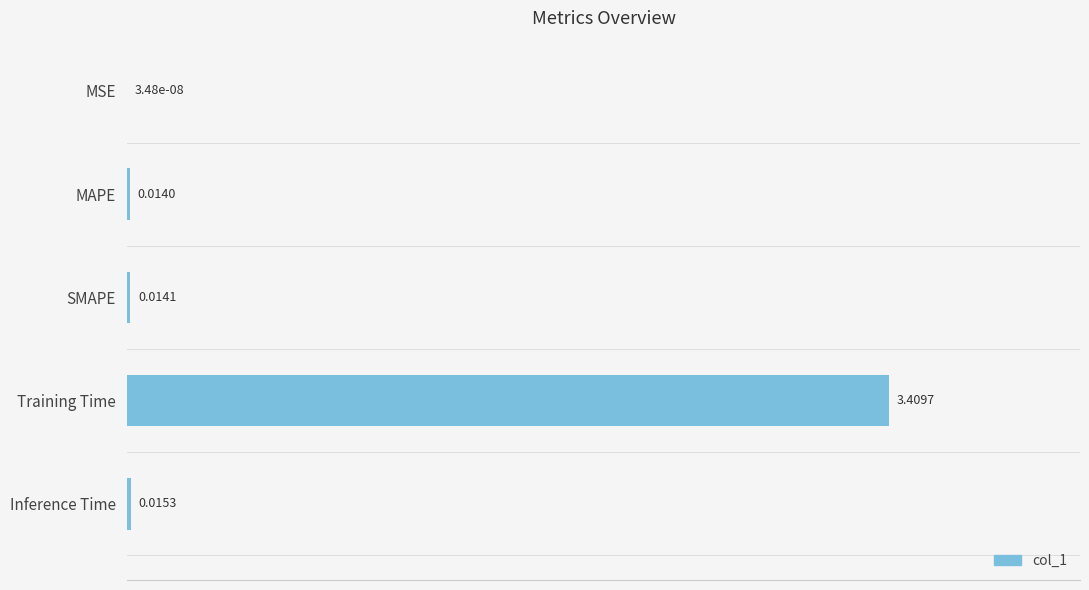

Which has a higher value, Training Time or SMAPE?

Training Time